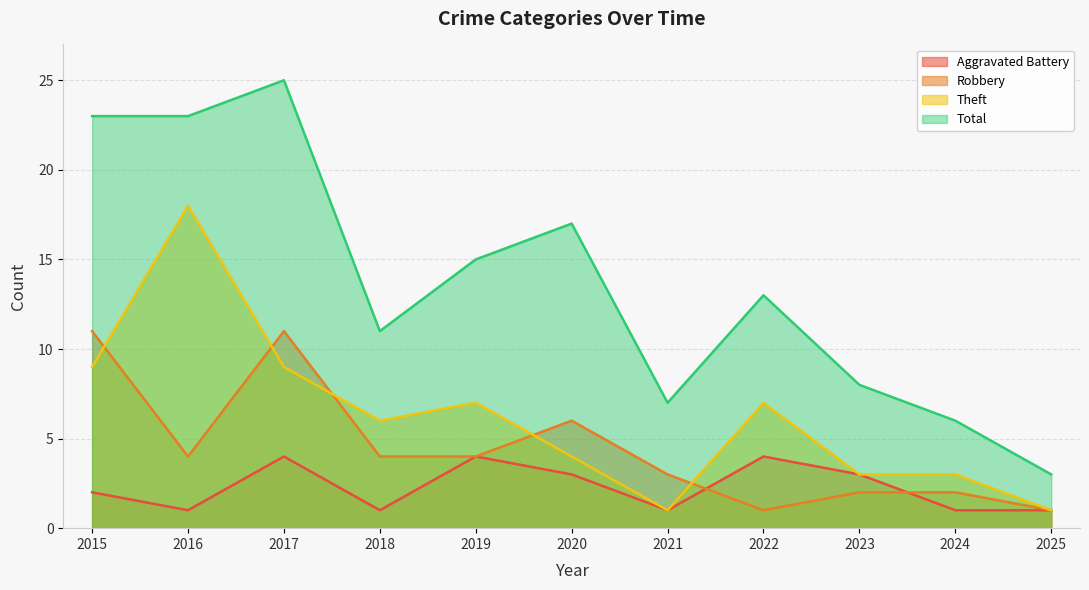

True or false: Theft and Robbery cross at least once.

True